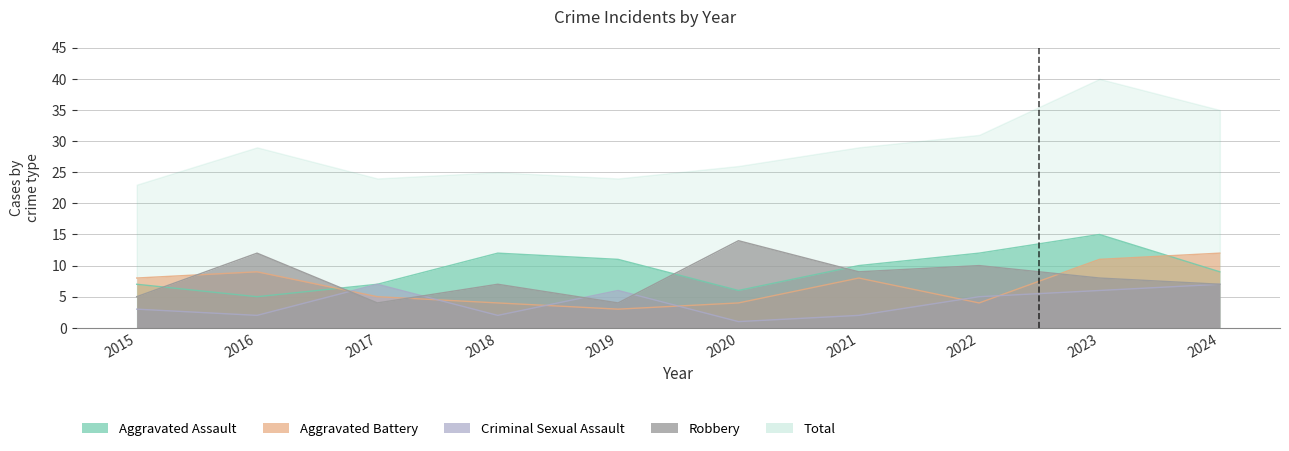

What is the sum of the Aggravated Battery values at 2022 and 2023?

15